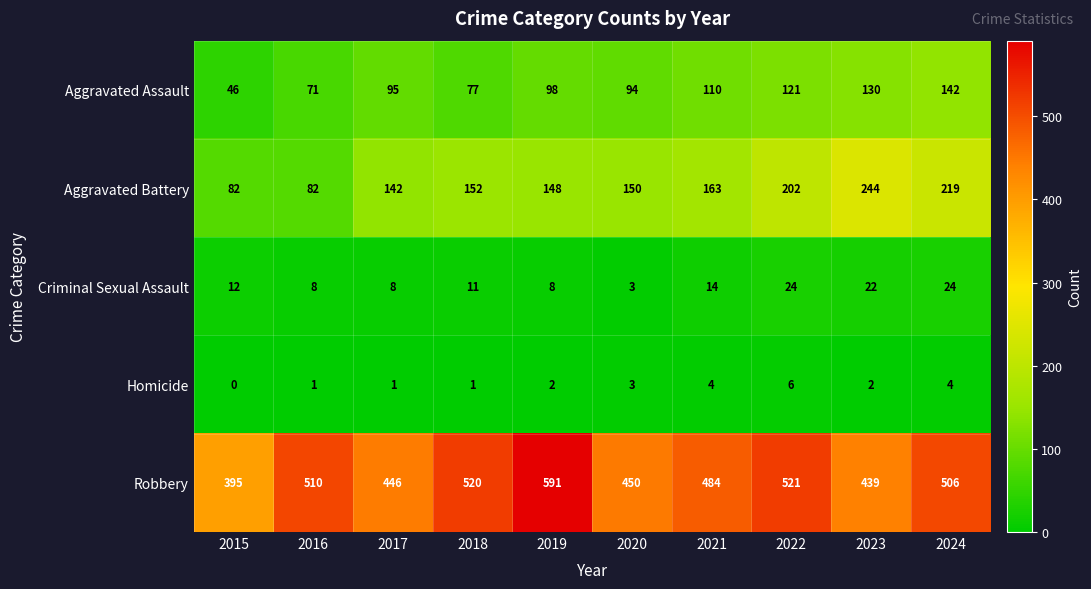

At which category is the sum across all series the highest?

2024